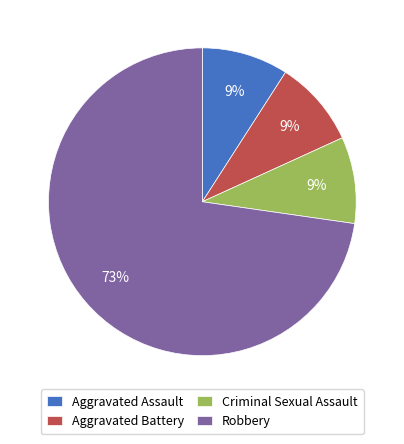

To the nearest percent, what percentage of the pie is Aggravated Battery?

9%